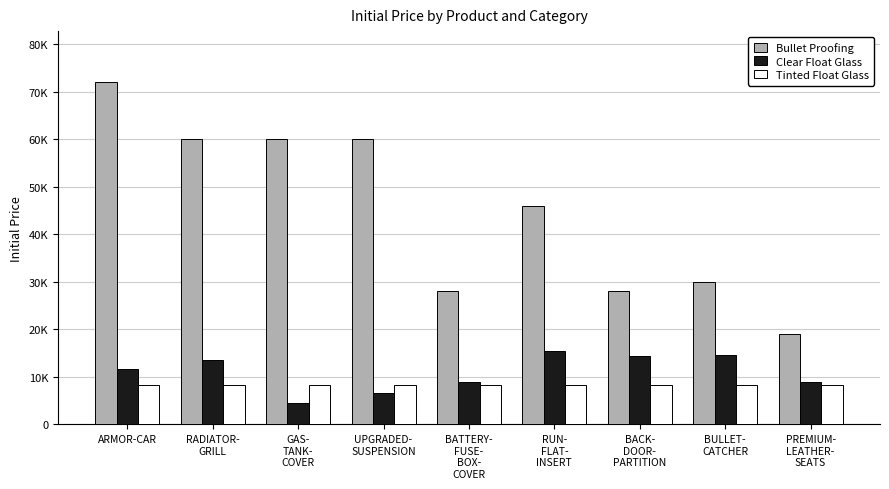

What is the average value of the Tinted Float Glass series?

8341